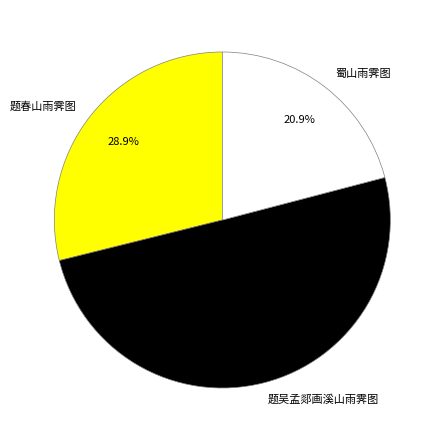

Approximately how many times larger is the value at 题春山雨霁图 compared to 蜀山雨霁图?

1.4